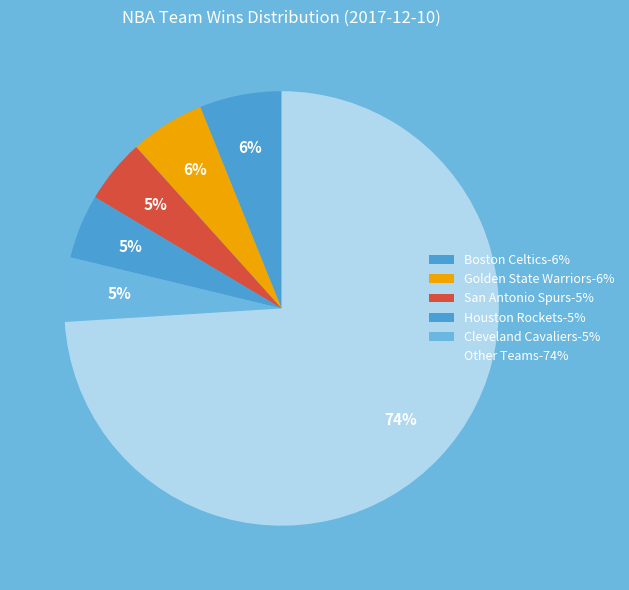

Count the number of slices in the pie.

6